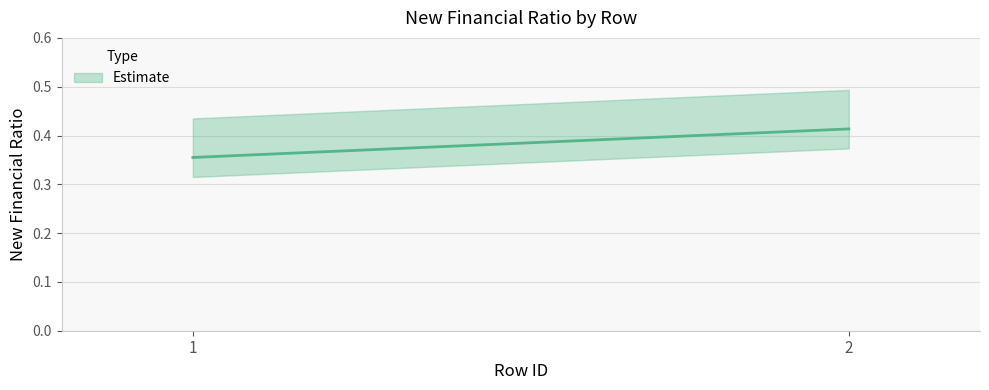

The chart shows a value of 0.4 at 1. True or false?

True